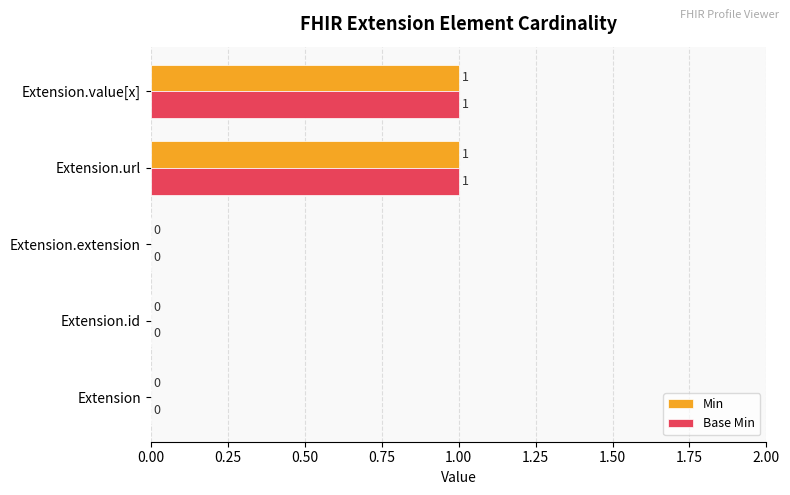

True or false: Base Min has a value of 0 at Extension.id.

True